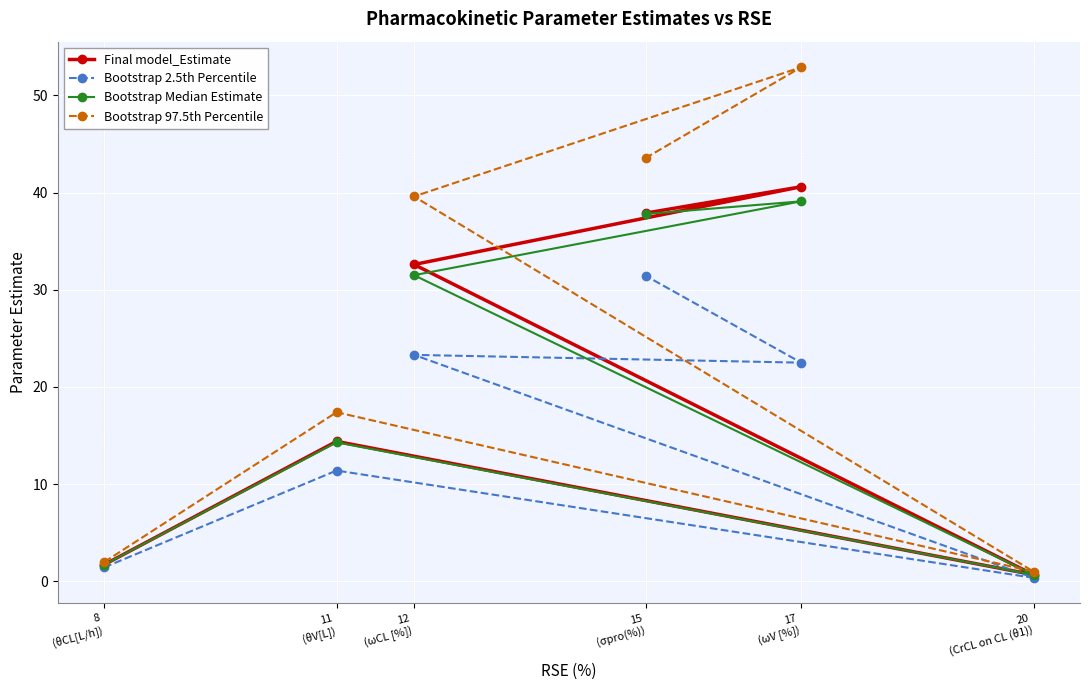

Is it true that Bootstrap Median Estimate equals 25.8 at 15
(σpro(%))?

False